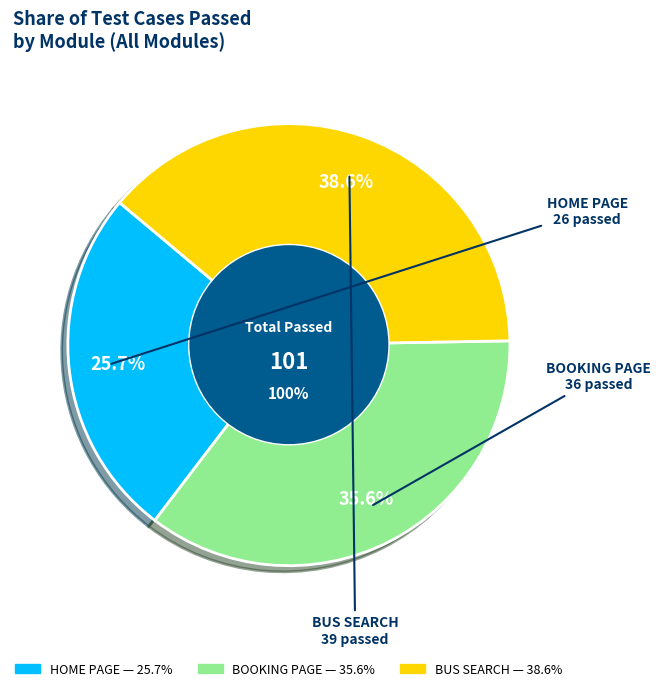

What is the ratio of the value at HOME PAGE to the value at BOOKING PAGE?

0.7